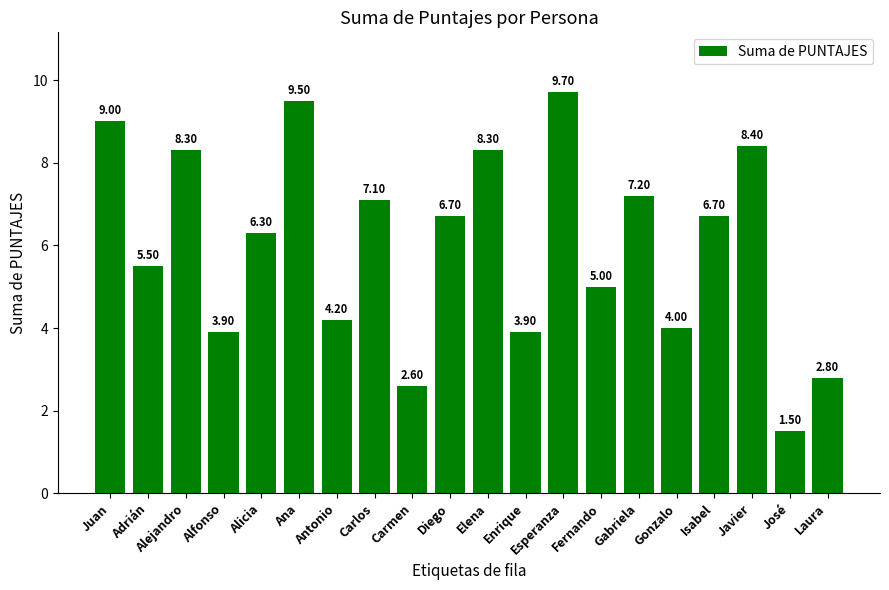

At which label is the value closest to 5?

Fernando